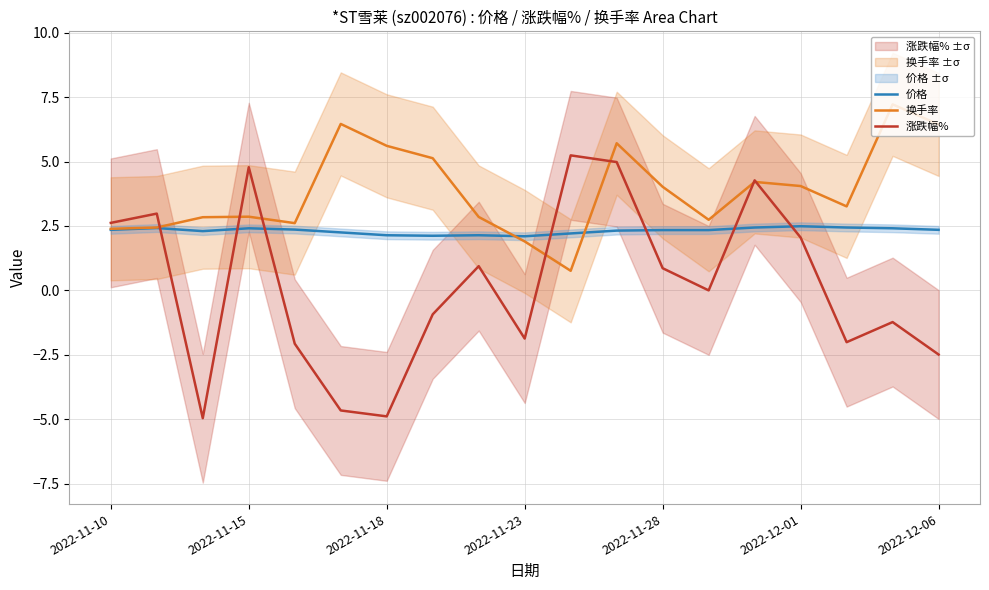

What is the minimum value for 涨跌幅%?

-5.0